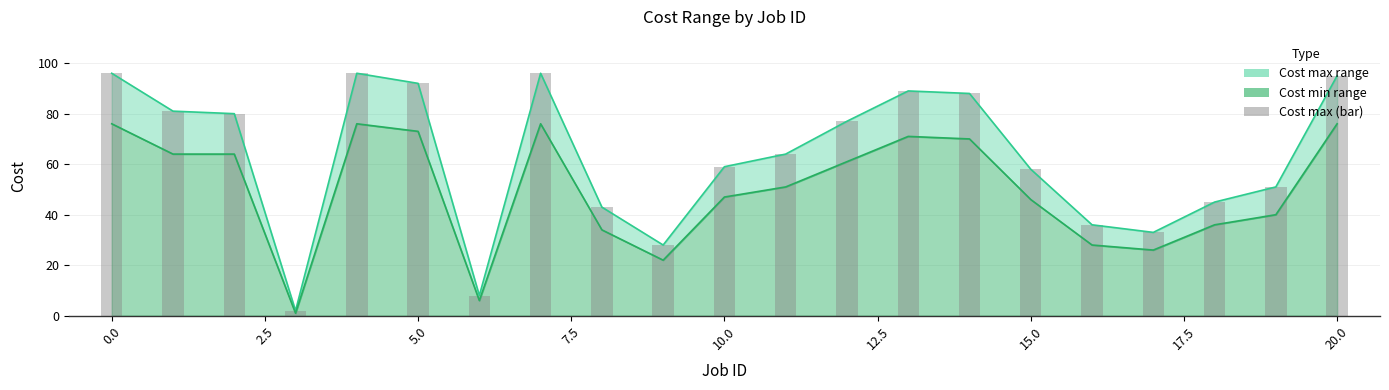

What is the label of the 7th bar from the right?

14